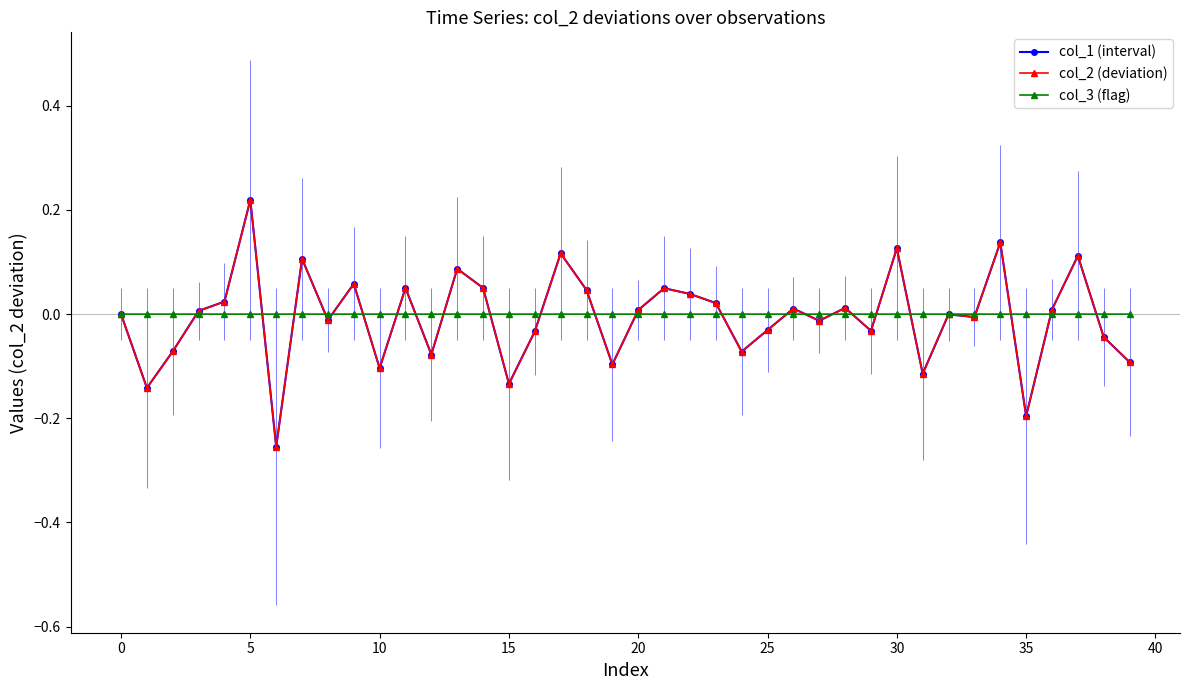

The value of col_3 (flag) at 21 is -0.0. True or false?

True